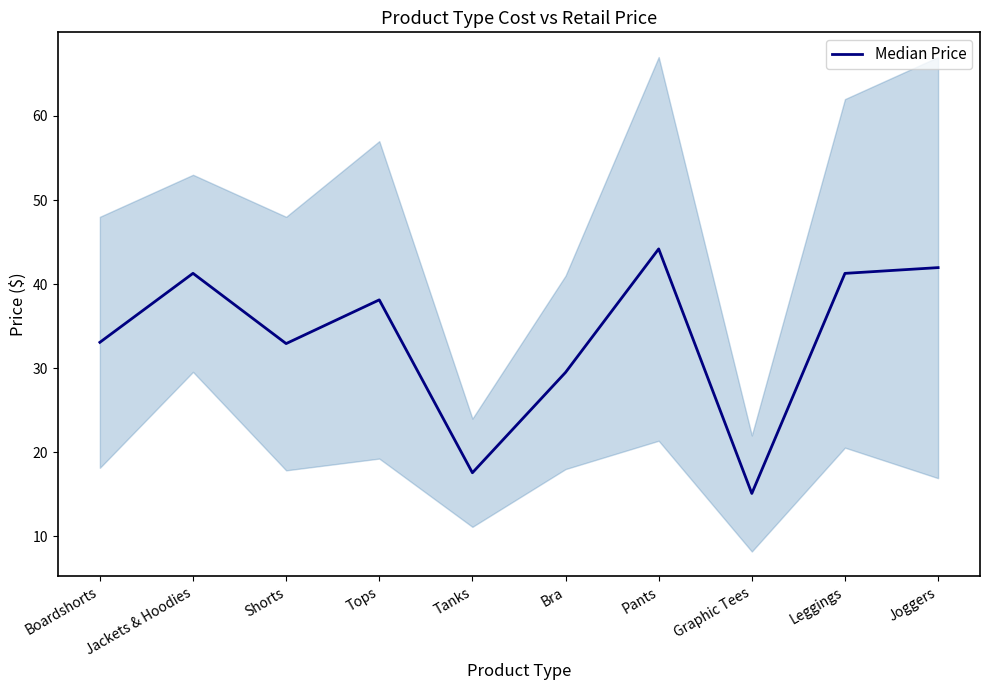

How many distinct data groups are displayed?

1